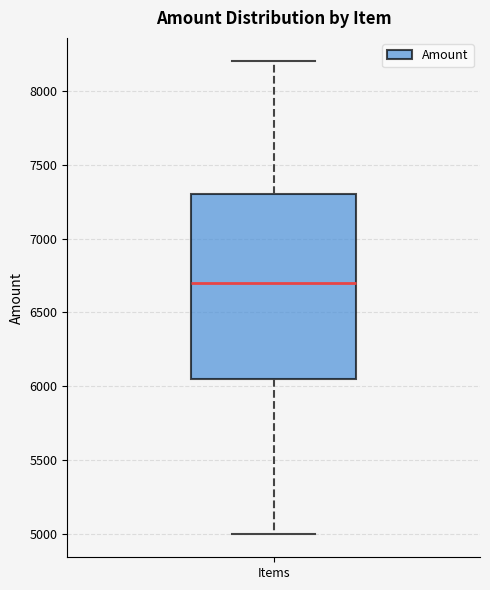

Read this box plot against the y-axis: the position of the median line, the range covered by the box, and the ends of both whiskers. The values are not printed on the chart, so give them approximately, as read against the axis.

median 6700, box 6050 to 7300, whiskers 5000 to 8200